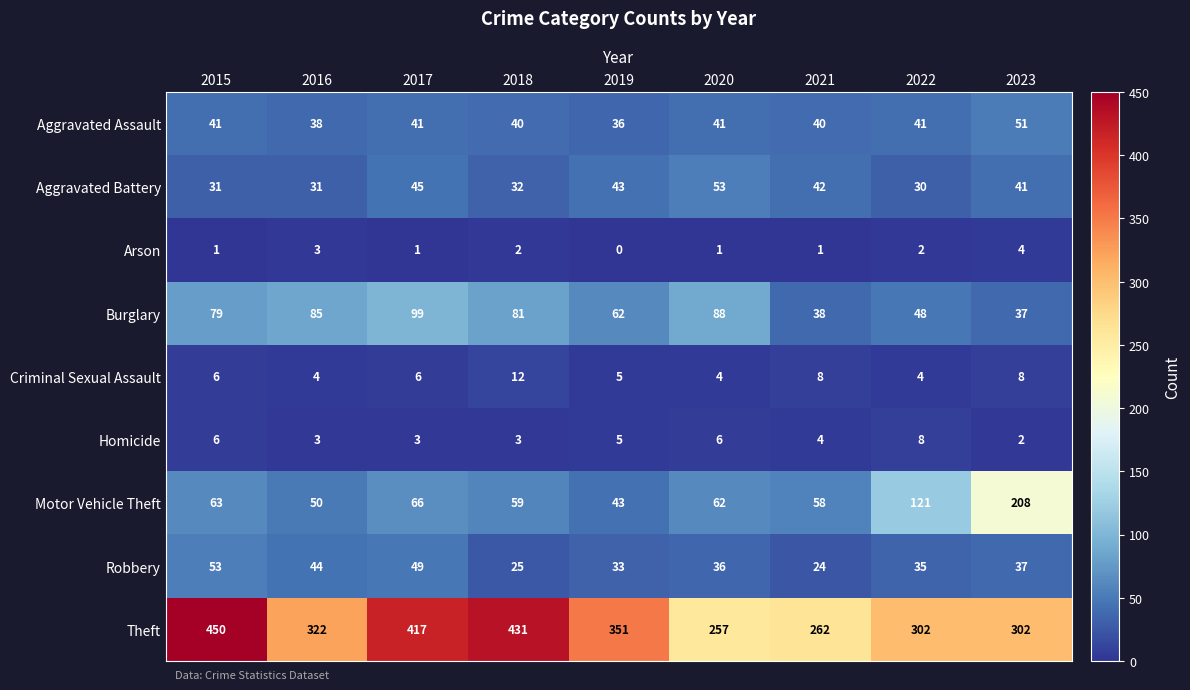

The Theft series shows 322 at 2016. True or false?

True